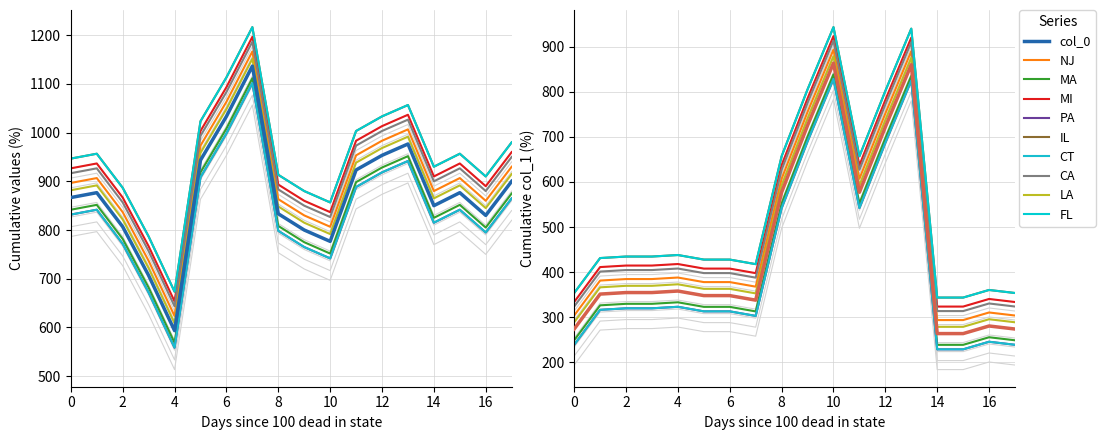

What is the label of the 4th point from the left?

6